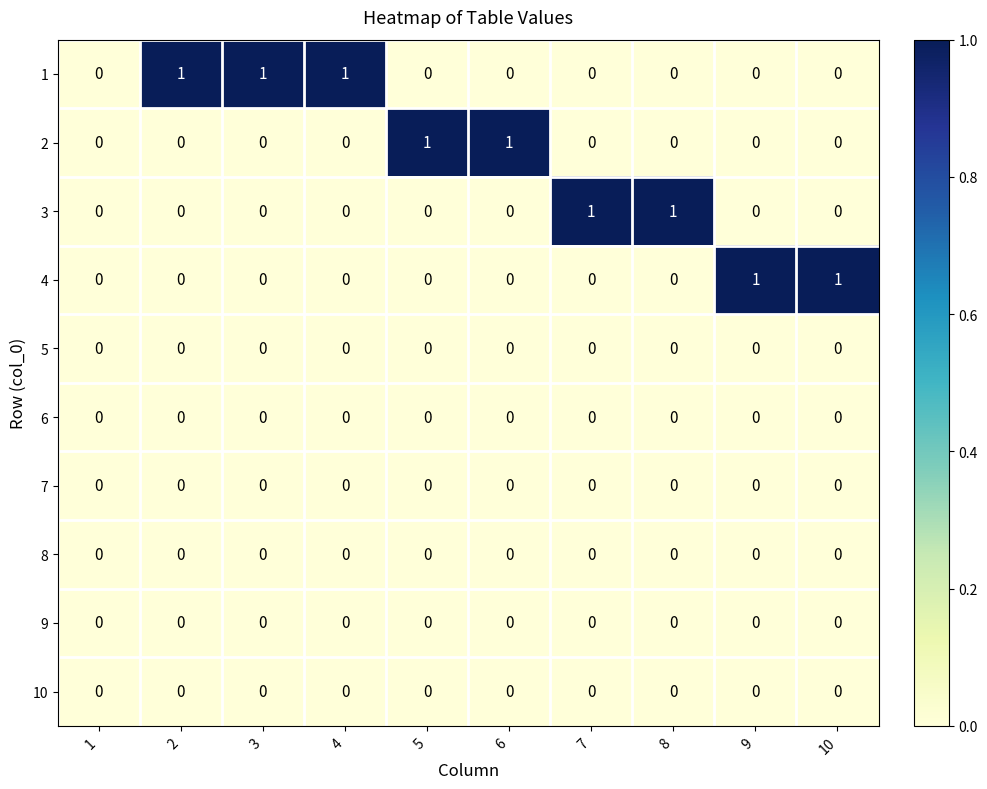

What is the greatest value displayed?

1